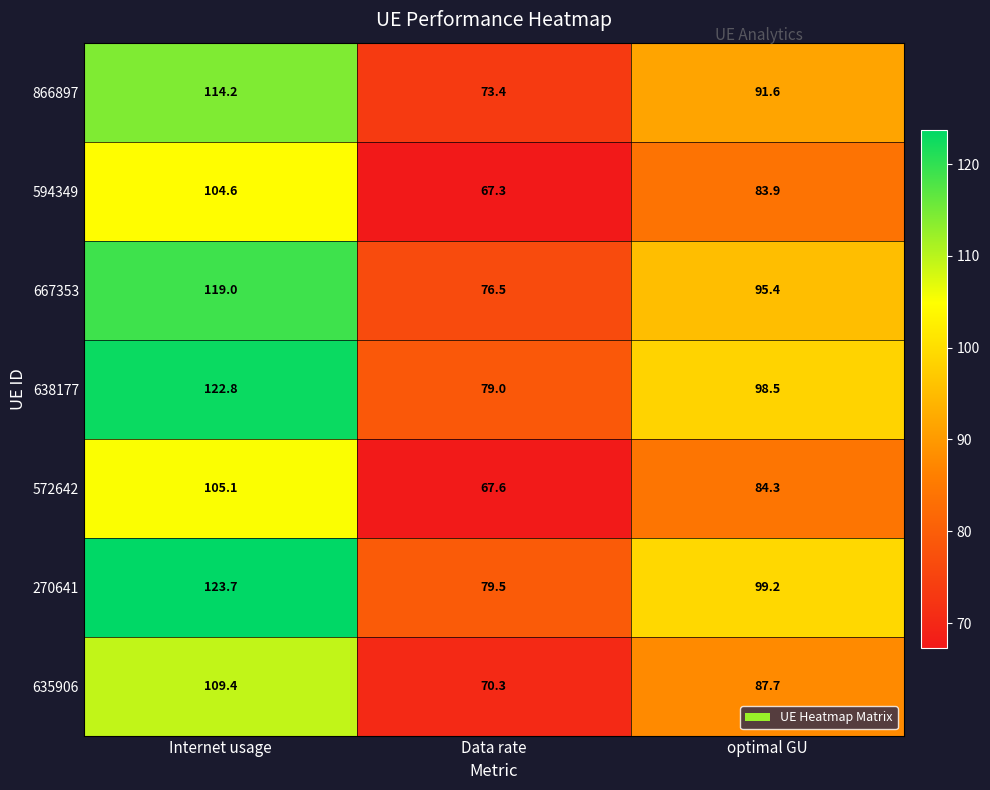

What is the difference between the highest and lowest values at optimal GU?

15.3